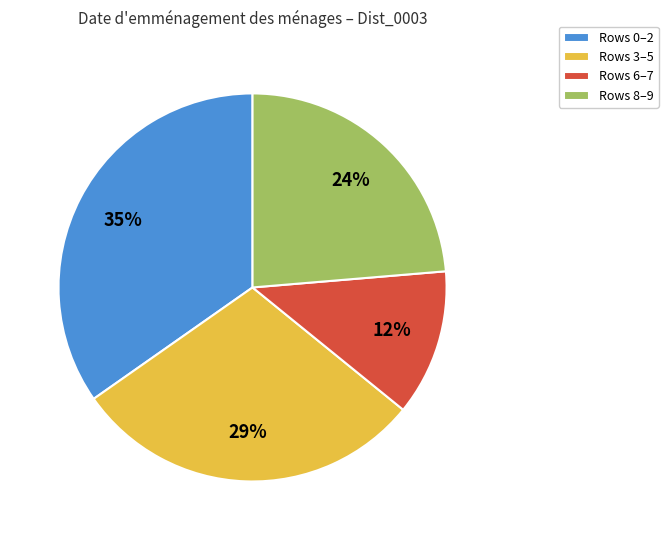

To the nearest percent, what percentage of the pie is Rows 8–9?

24%